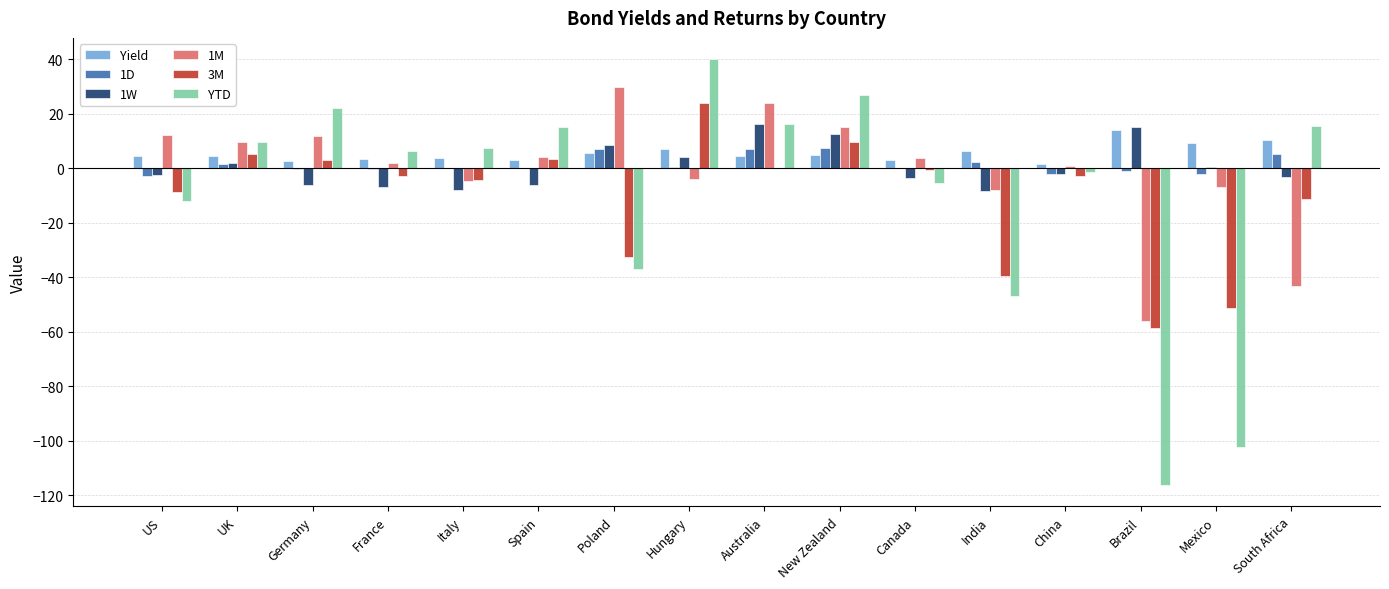

Is the value of YTD at UK greater than the value of 1W at Mexico?

Yes